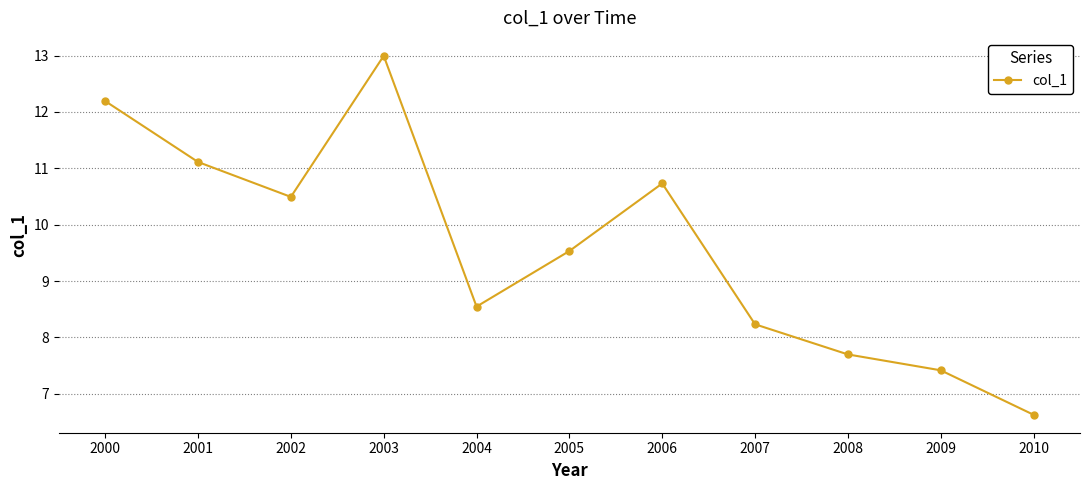

What is the minimum value shown in the chart?

6.6